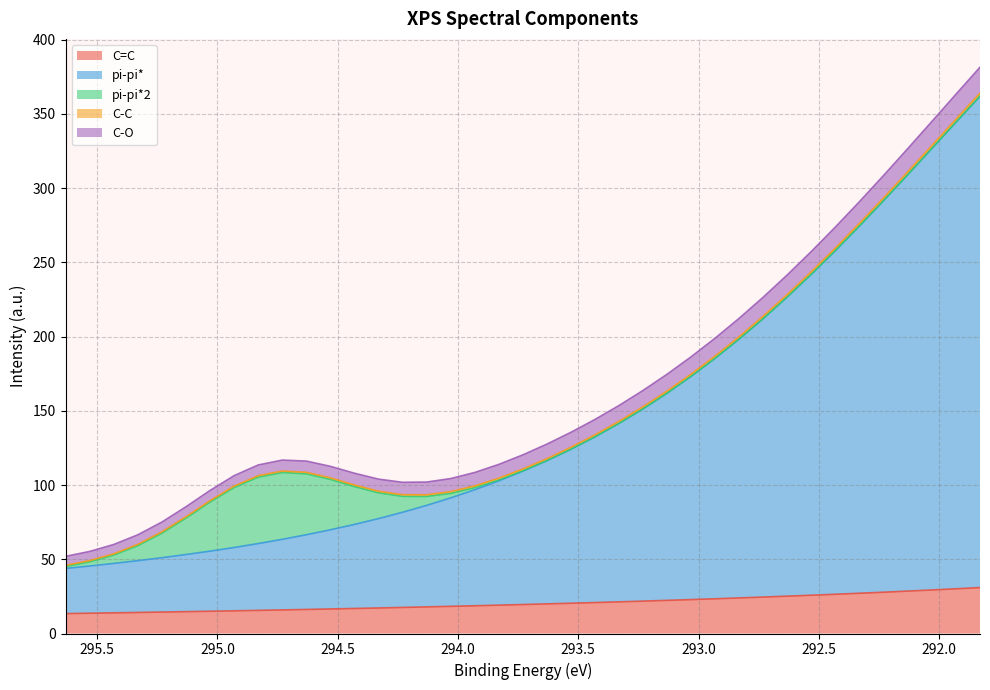

Which has a higher value, 291.8303 or 294.7302999999999?

291.8303